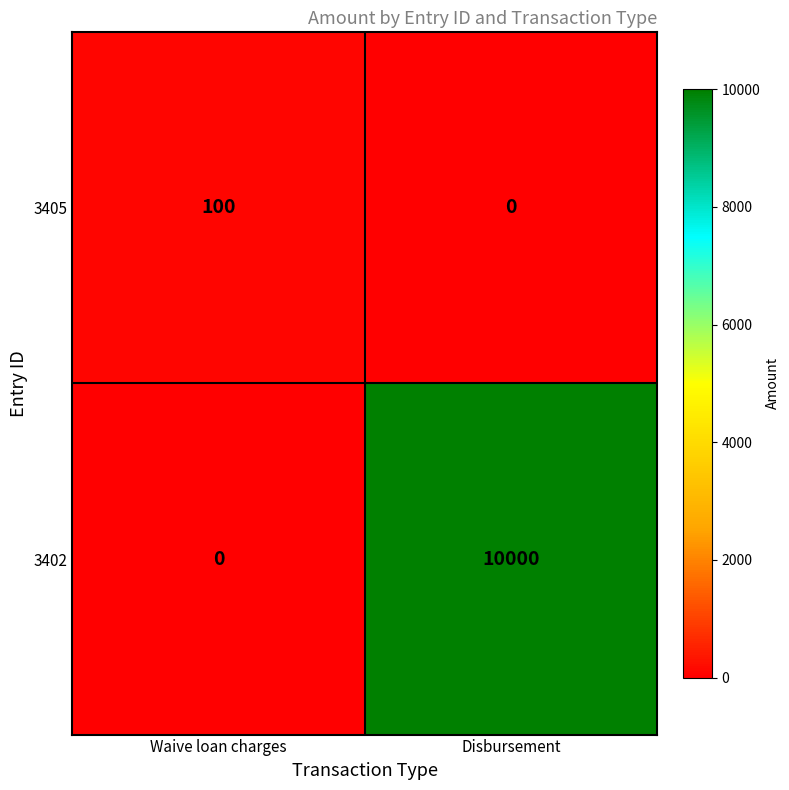

How many categories are shown in the chart?

2